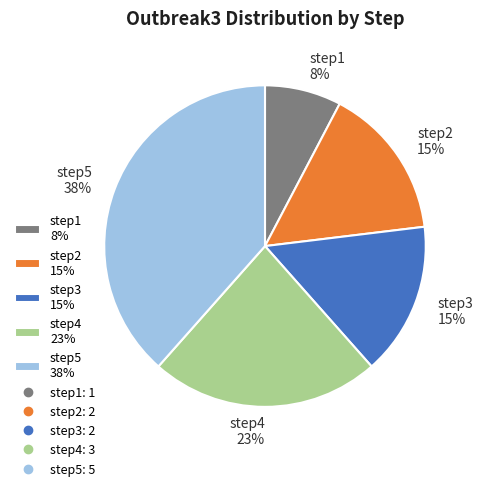

To the nearest percent, what is the combined percentage of step3 15% and step5 38%?

54%